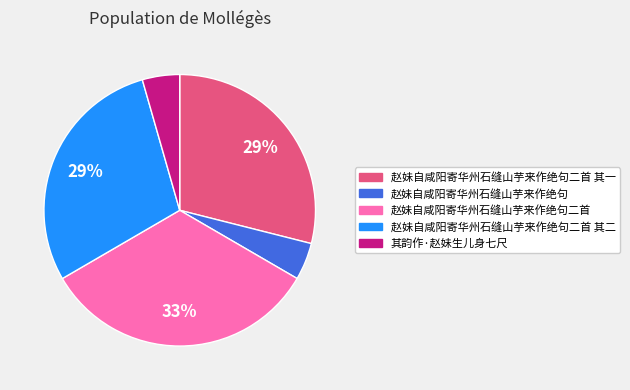

To the nearest percent, what is the difference between the largest and smallest slice percentages?

29%